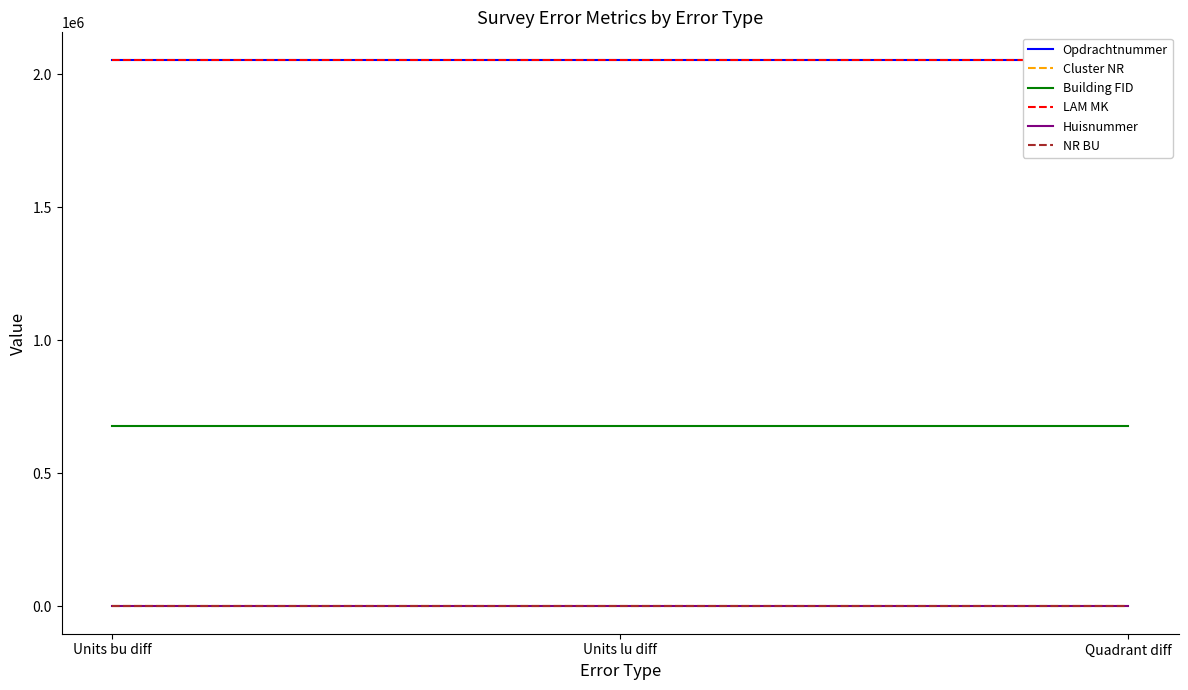

At how many categories does at least one series exceed 344909?

3